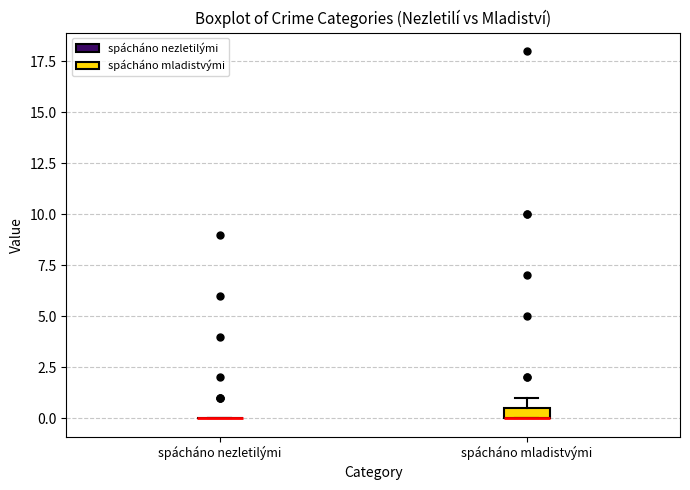

Comparing the boxes themselves (not the whiskers), which one is the tallest?

spácháno mladistvými